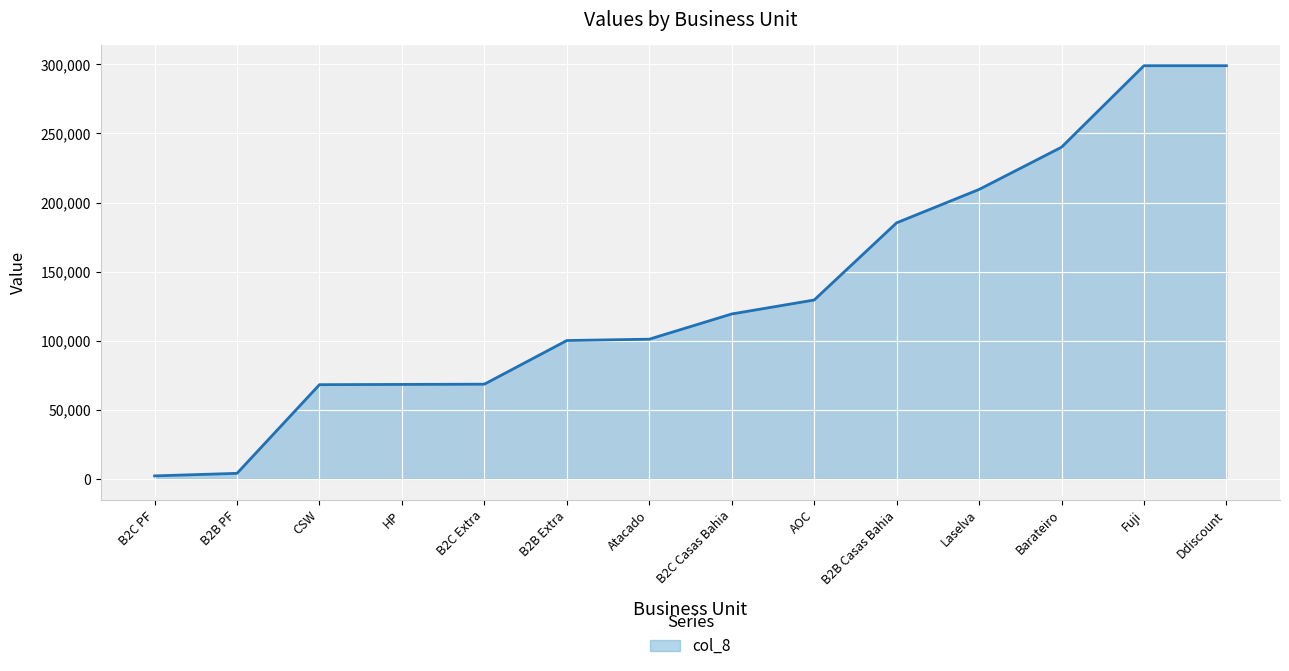

Where is the data nearest to the value 150585?

AOC